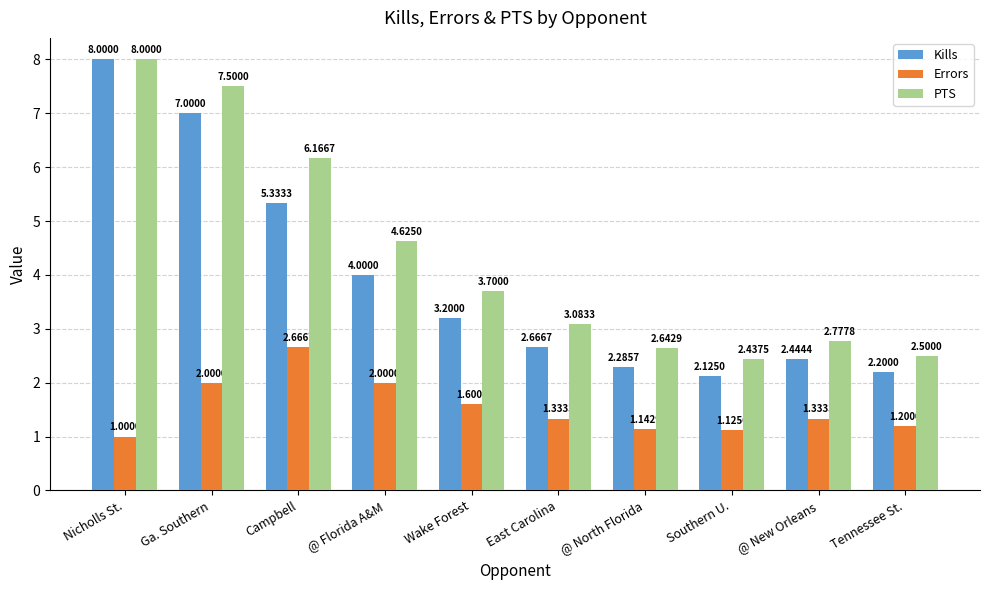

Rank the series at East Carolina from lowest to highest value.

Errors, Kills, PTS